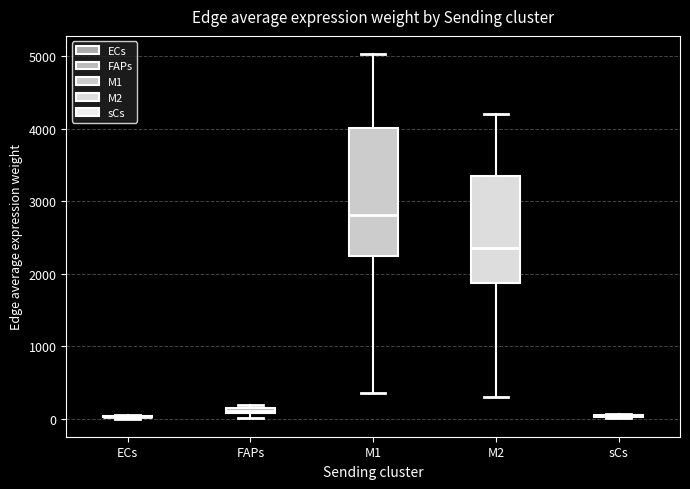

Where is the lower edge of the box for M1 on the y-axis? The values are not printed on the chart, so give them approximately, as read against the axis.

2200